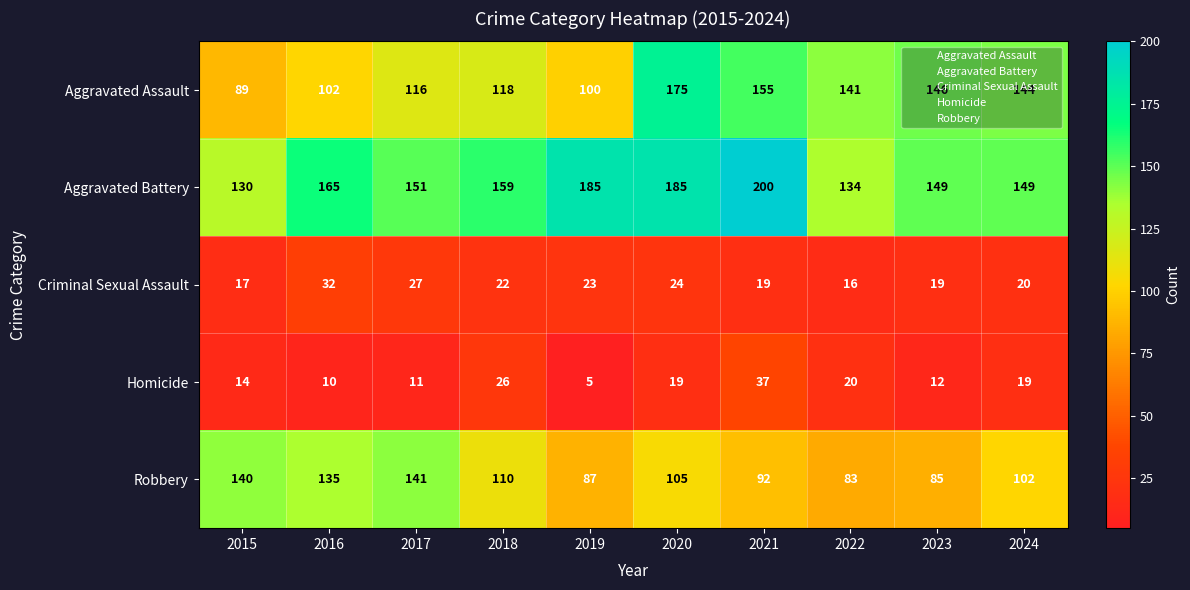

Rank the series at 2023 from lowest to highest value.

Homicide, Criminal Sexual Assault, Robbery, Aggravated Assault, Aggravated Battery